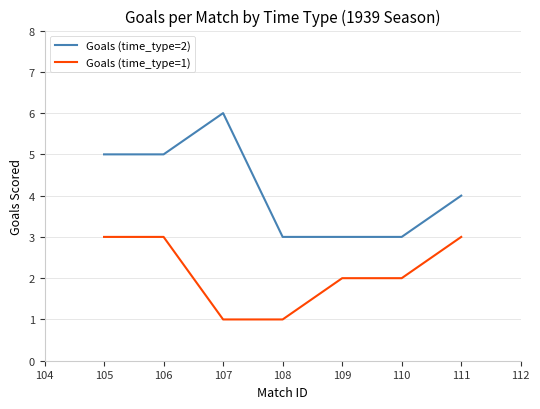

Reading right to left, extract all data points from this chart.

Goals (time_type=2): 4	3	3	3	6	5	5
Goals (time_type=1): 3	2	2	1	1	3	3